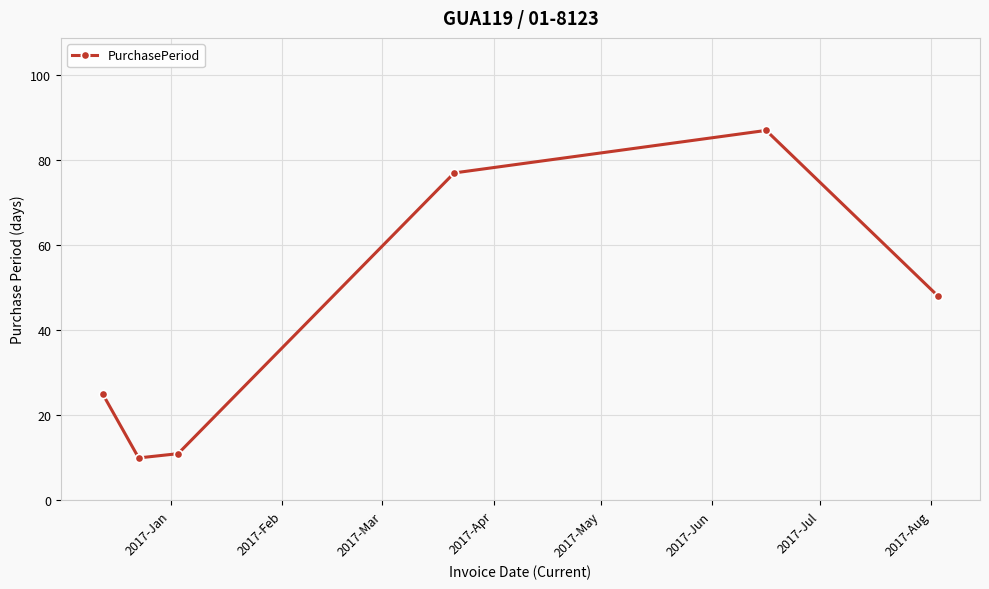

What is the smallest value displayed?

10